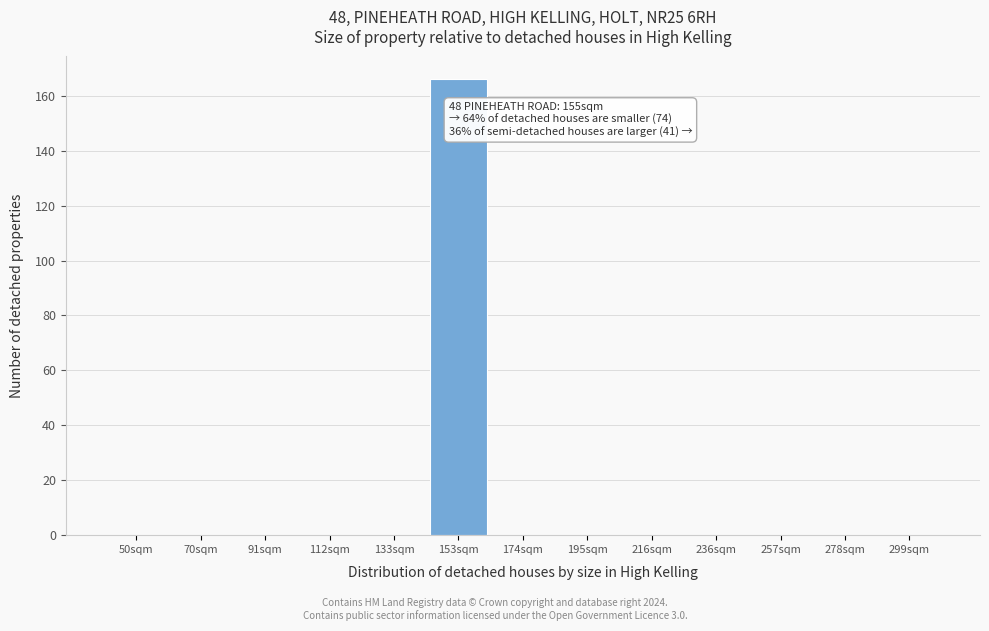

Reading left to right, extract all data points from this chart.

50sqm=0	70sqm=0	91sqm=0	112sqm=0	133sqm=0	153sqm=166	174sqm=0	195sqm=0	216sqm=0	236sqm=0	257sqm=0	278sqm=0	299sqm=0